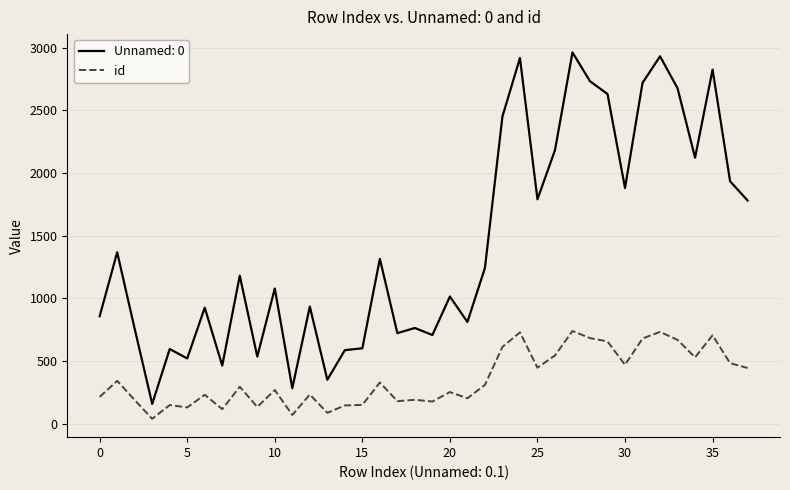

Rank the series by their average value, from lowest to highest.

id, Unnamed: 0